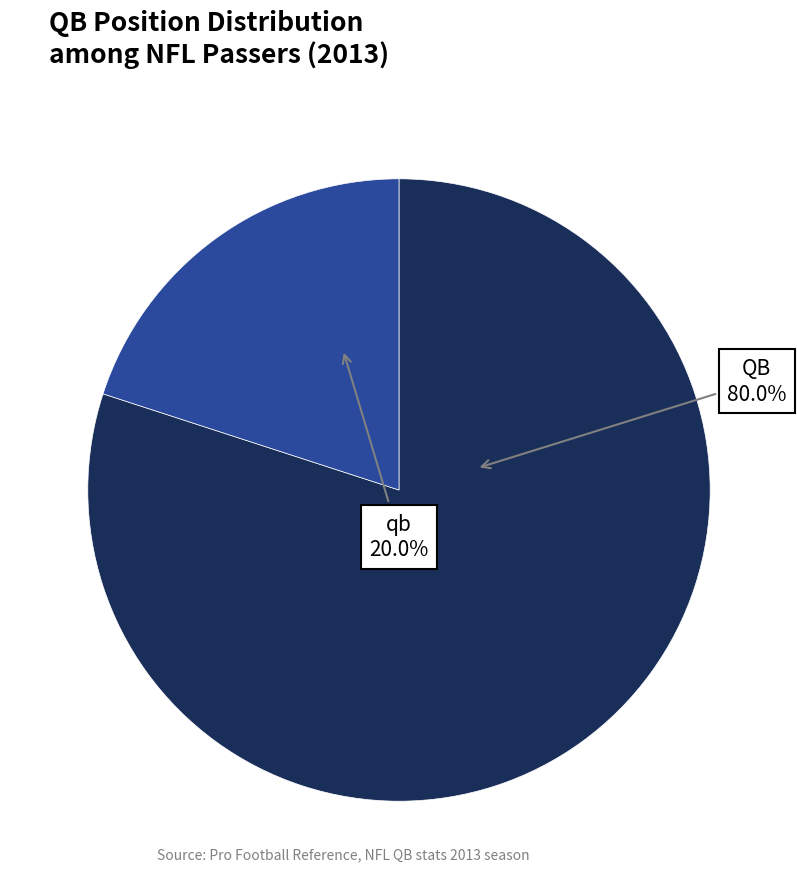

Does any single category account for the majority?

Yes